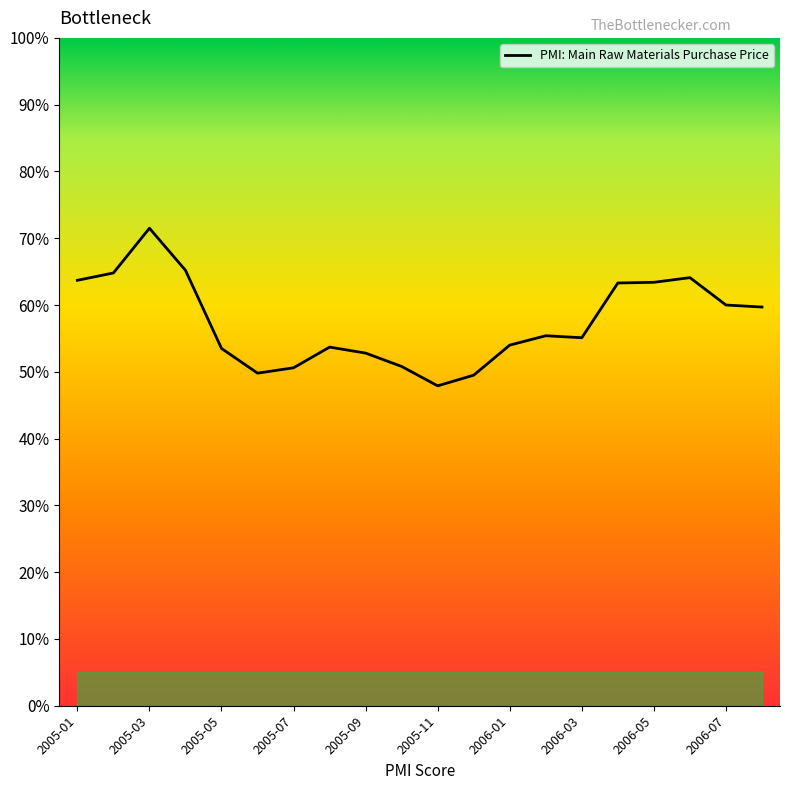

Does the chart display data point markers on the line(s)?

No